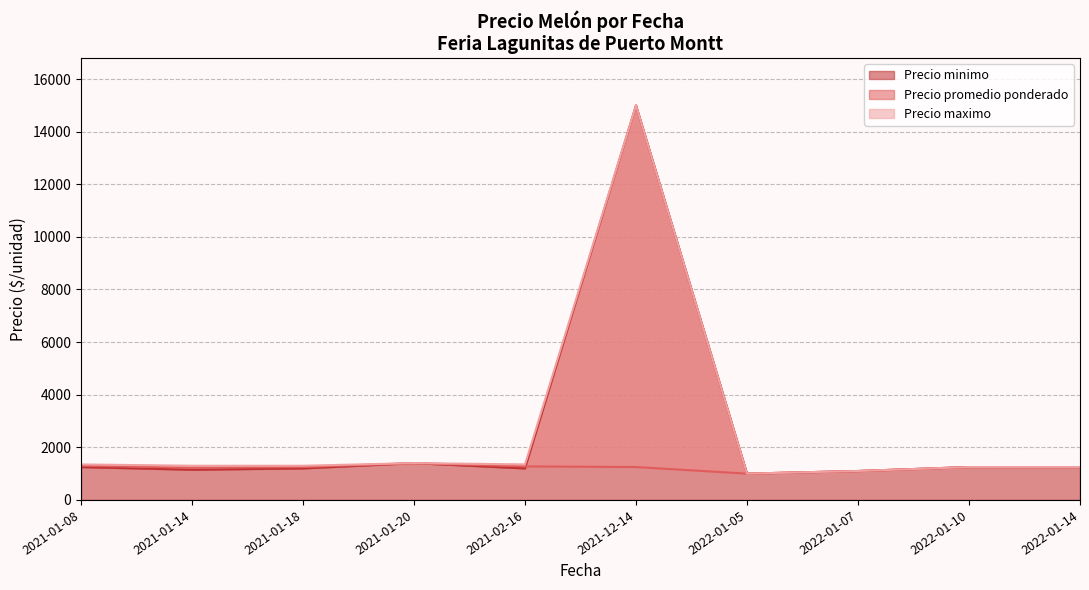

The value of Precio minimo at 2022-01-05 is 1000. True or false?

True